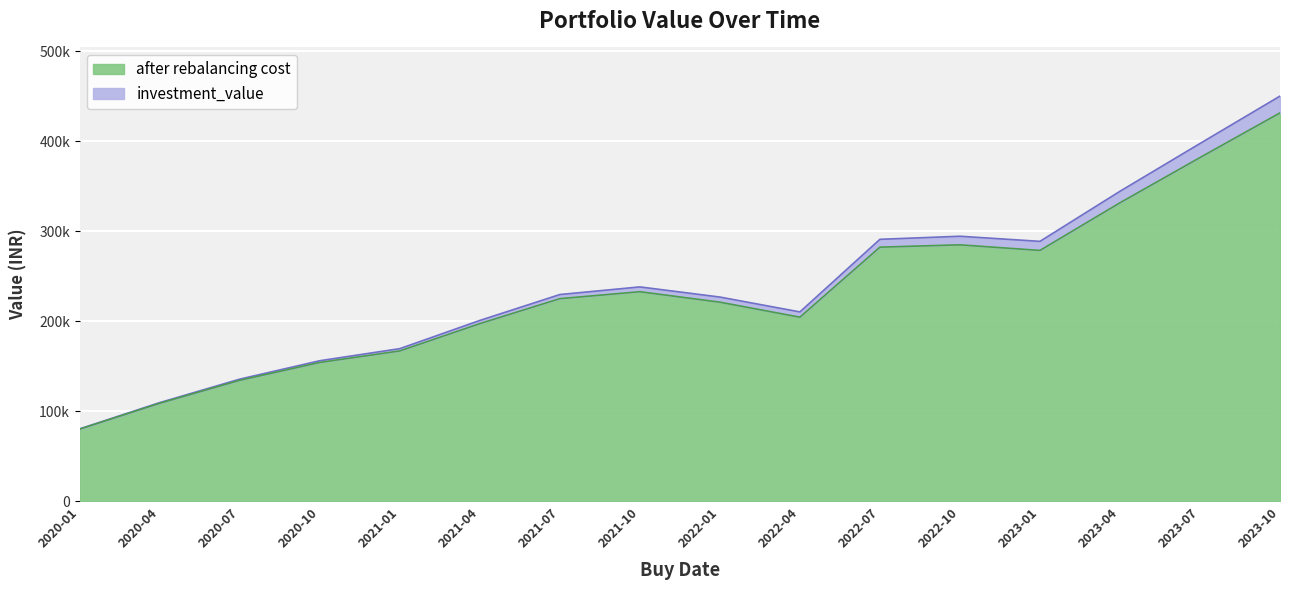

What are all the series names shown in the legend?

after rebalancing cost, investment_value